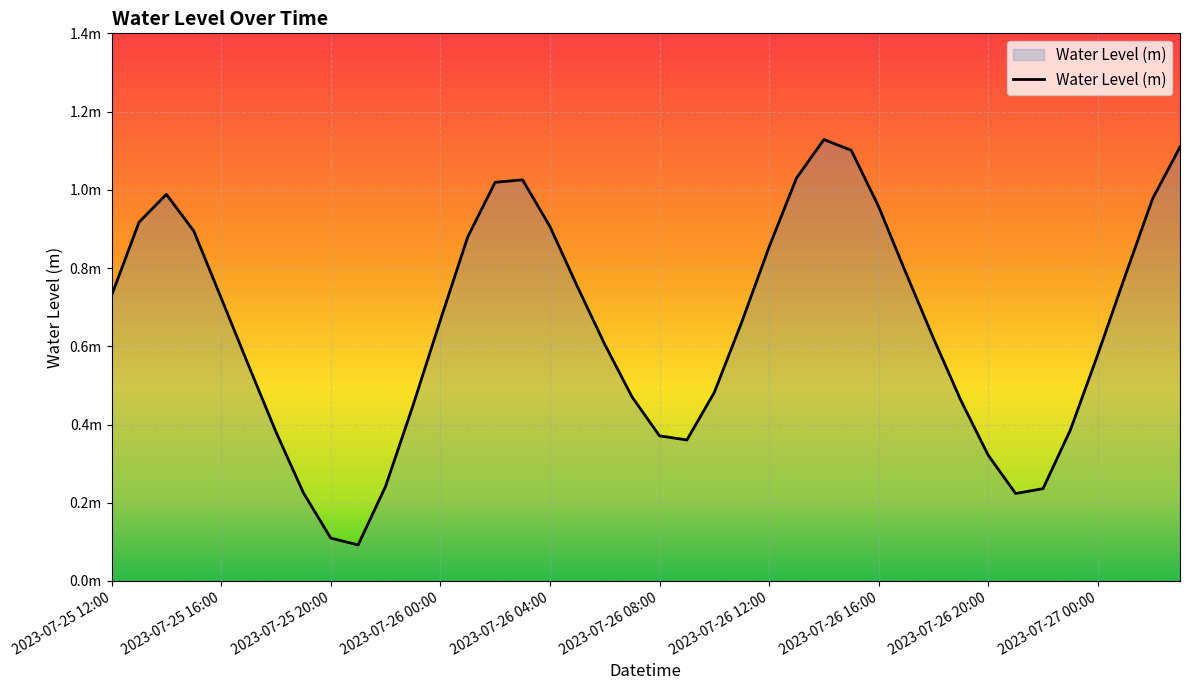

Does the chart display data point markers on the line(s)?

No